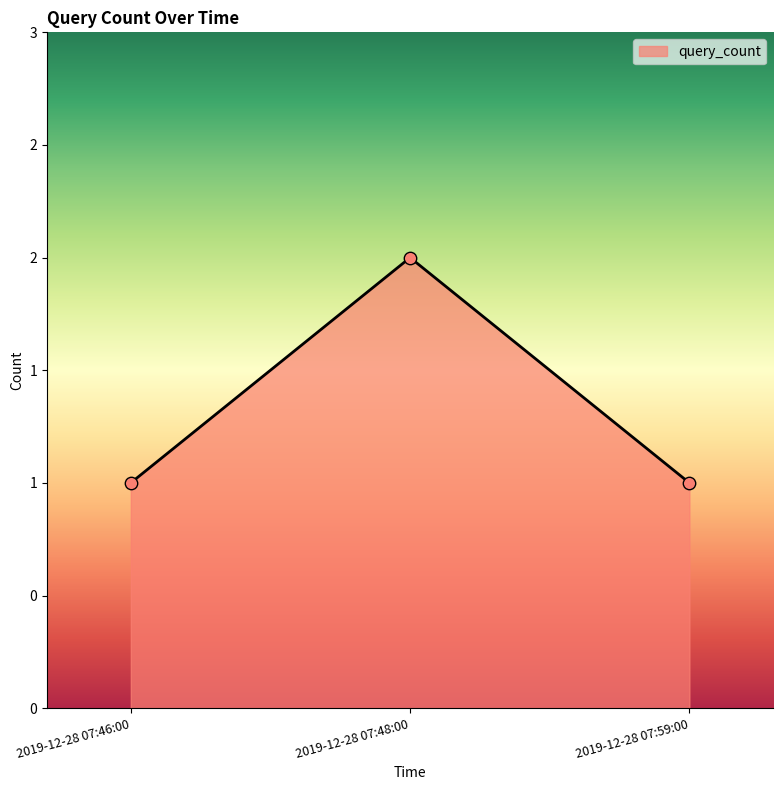

Between 2019-12-28 07:48:00 and 2019-12-28 07:59:00, which is larger?

2019-12-28 07:48:00